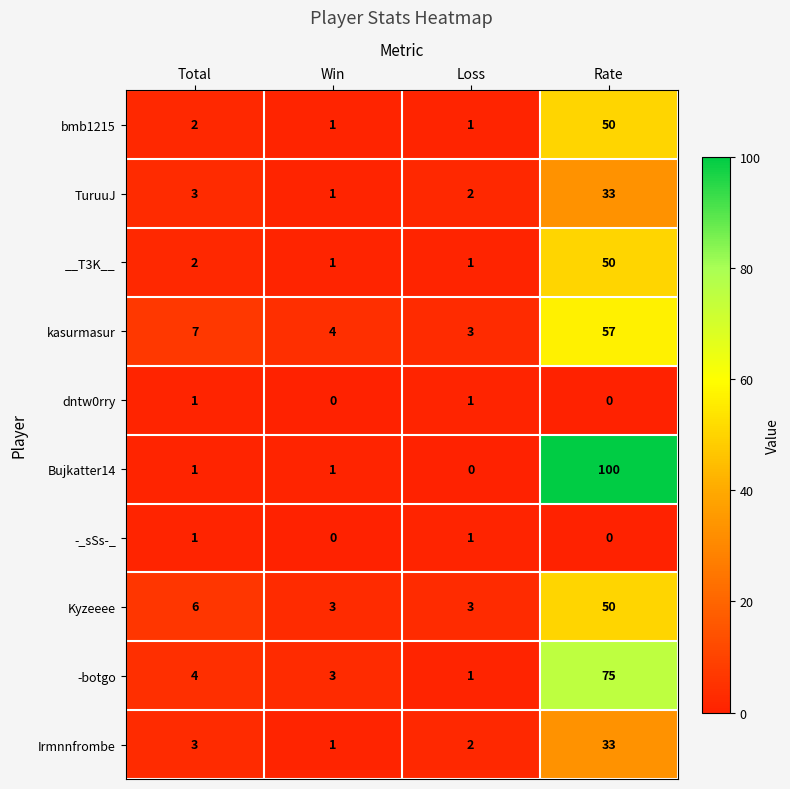

True or false: -botgo has a value of 131 at Rate.

False